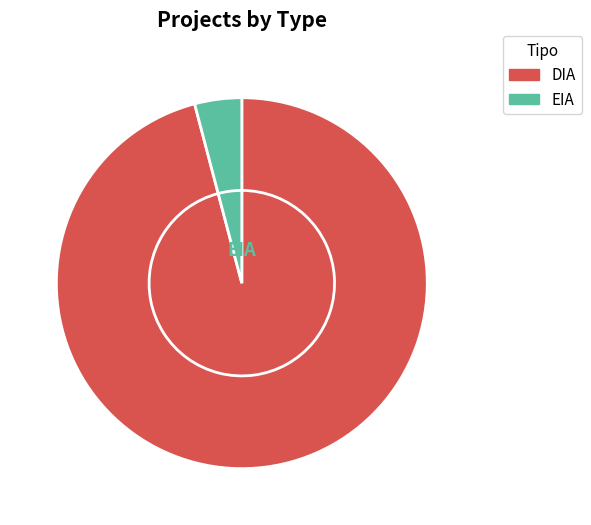

To the nearest percent, what portion does EIA represent?

4%